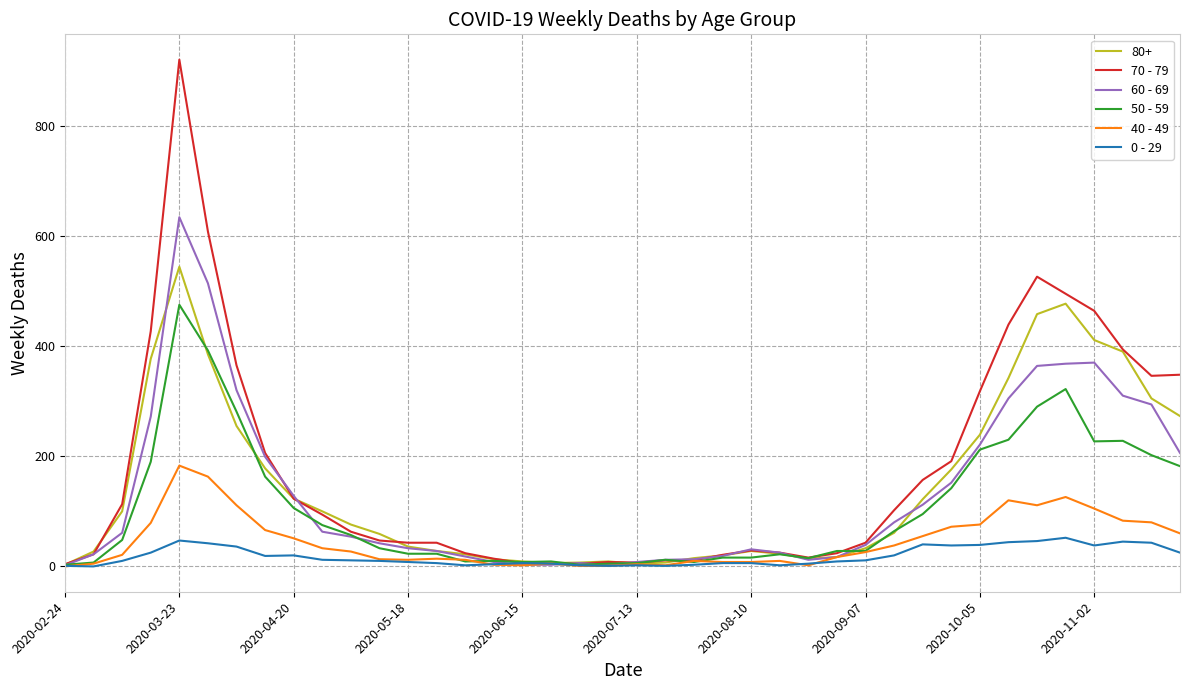

List the series in order of their peak value, highest first.

70 - 79, 60 - 69, 80+, 50 - 59, 40 - 49, 0 - 29